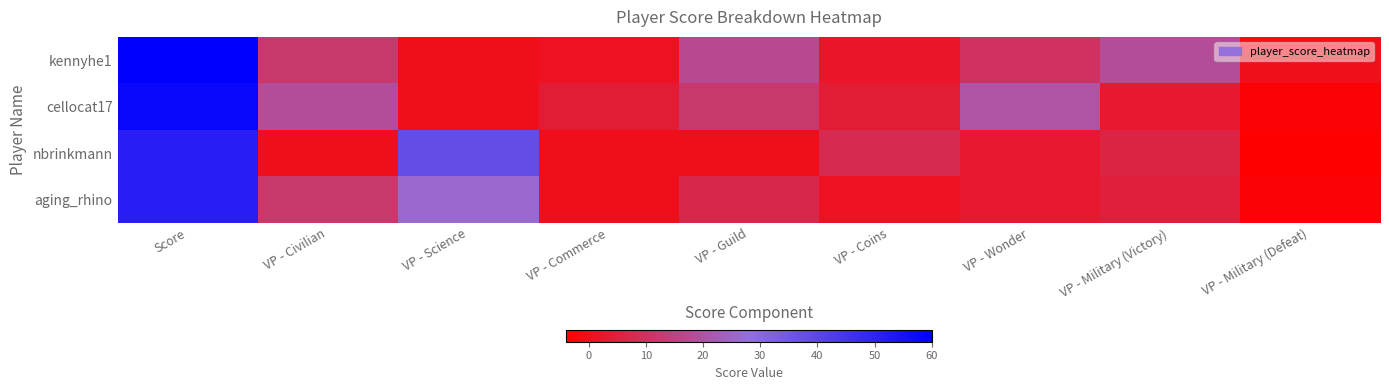

Which series has the widest spread of values?

cellocat17